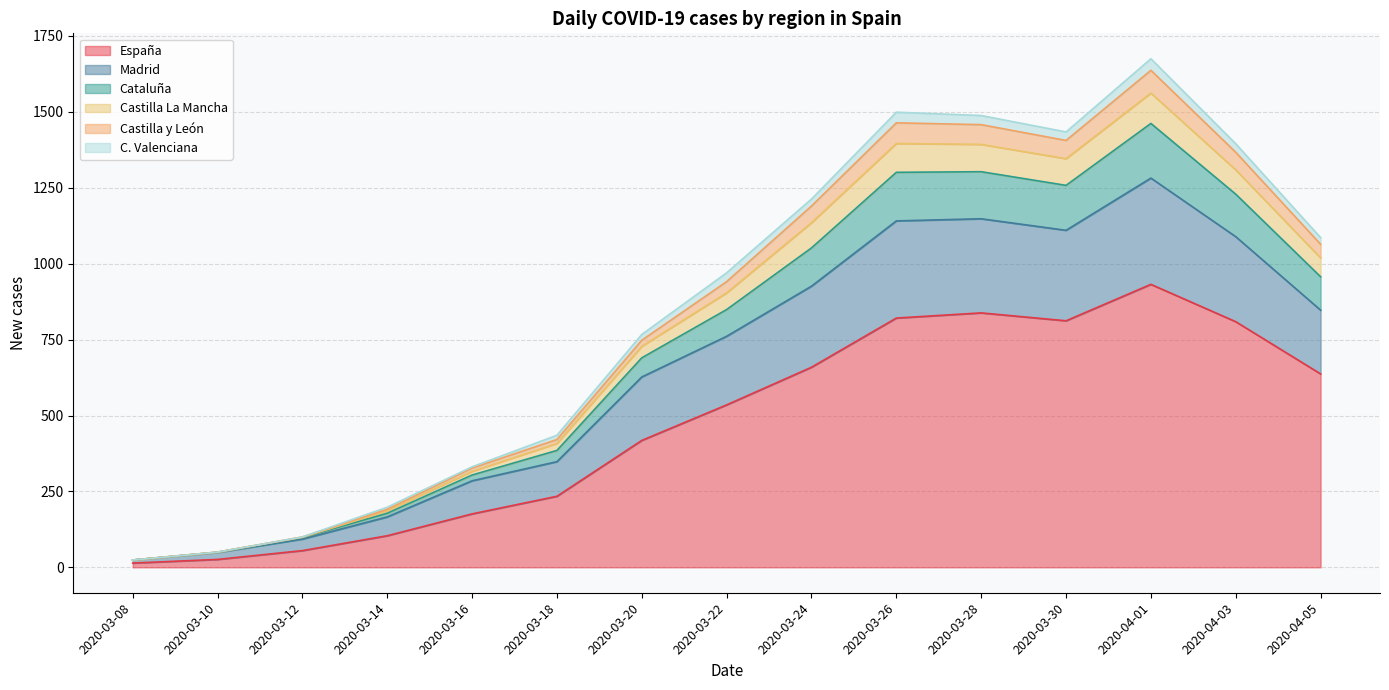

What is the maximum value for España?

932